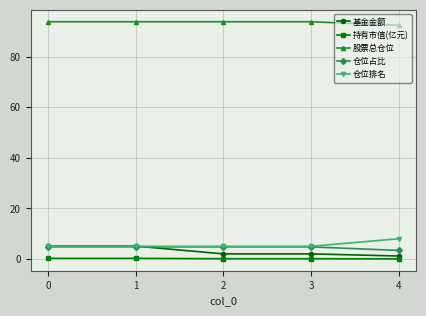

Read the 股票总仓位 value at 1.

93.8